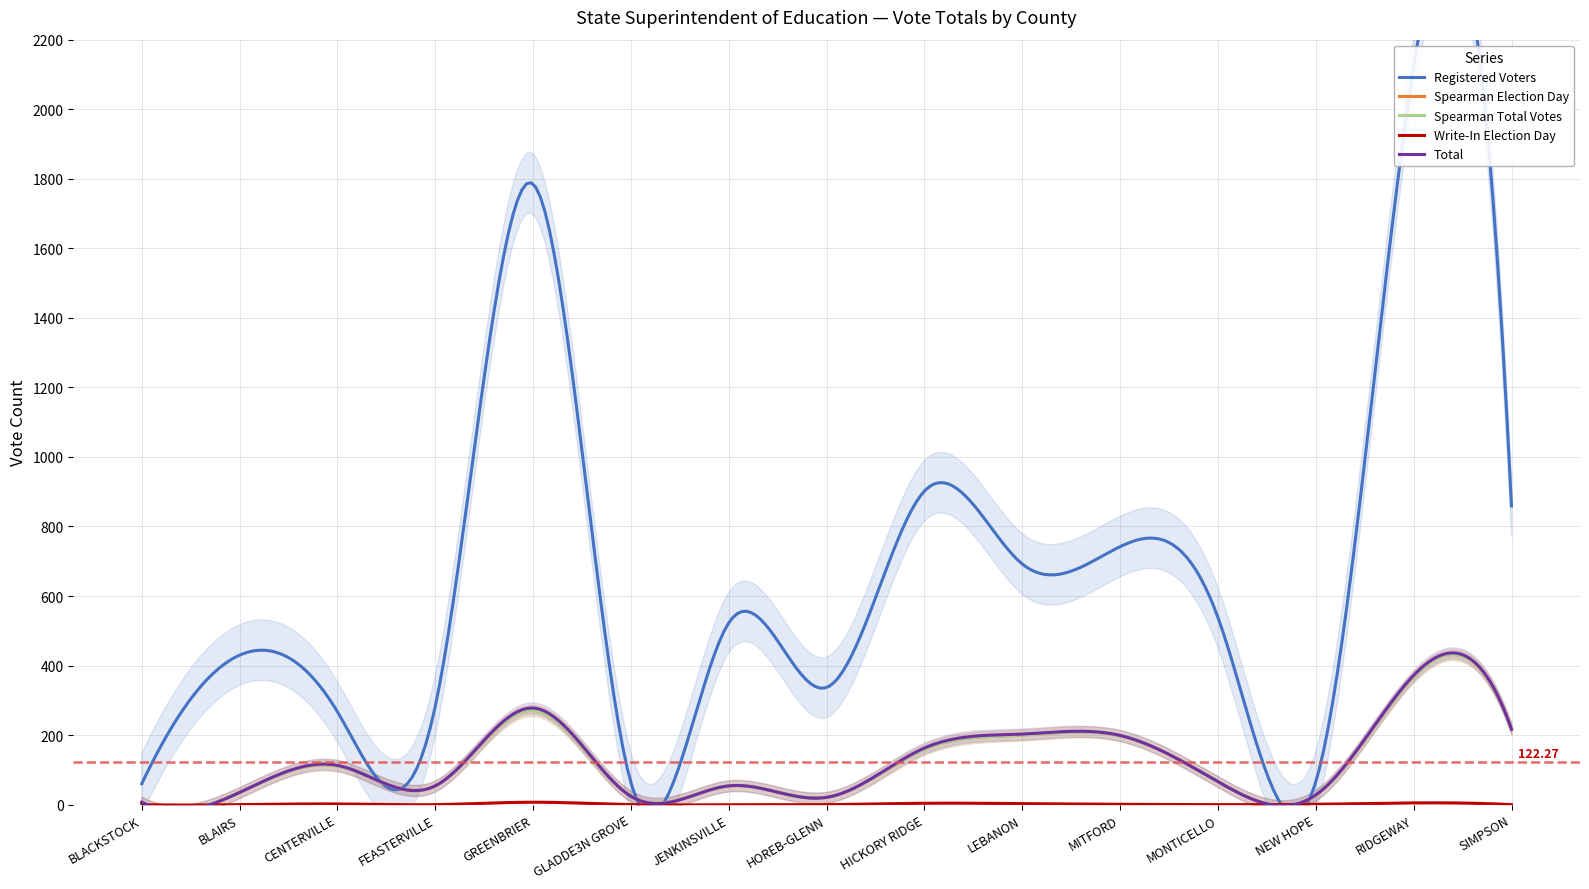

Which category has the highest value in the Total series?

RIDGEWAY